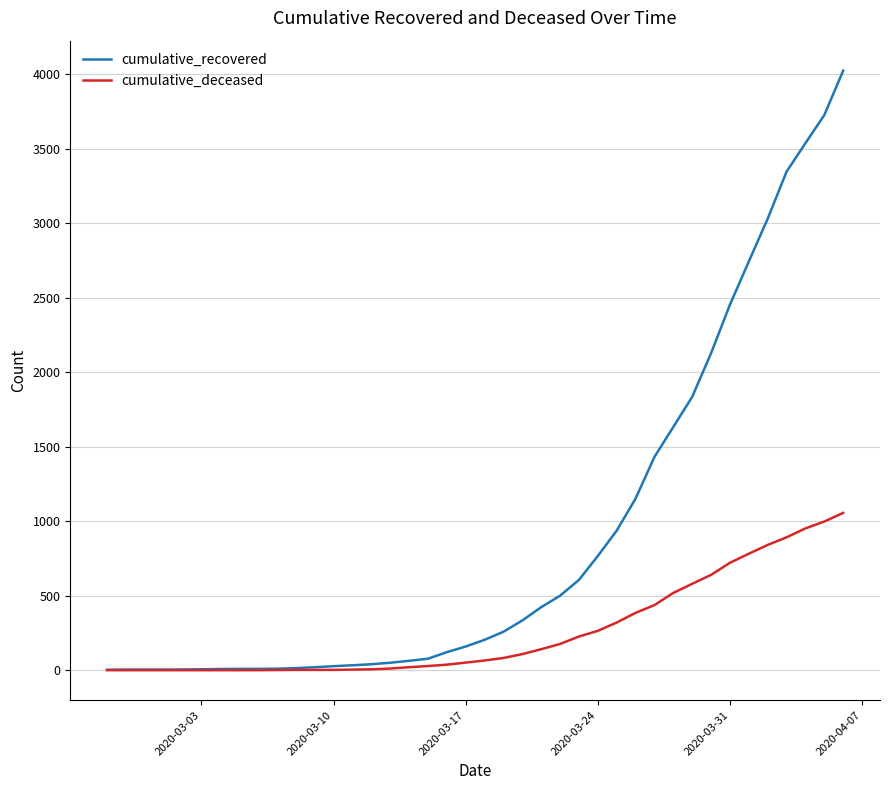

Which series has the largest range (max minus min)?

cumulative_recovered